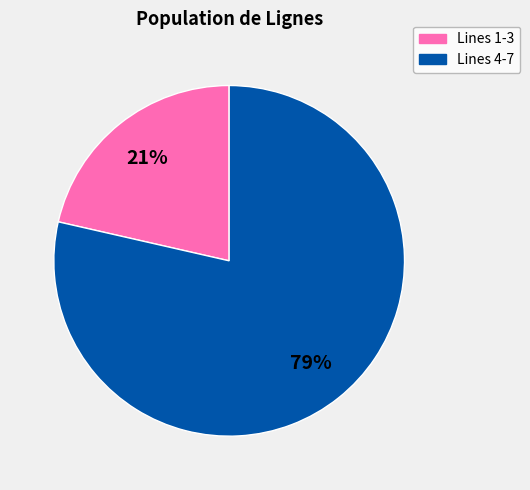

To the nearest percent, what is the average slice percentage?

50%